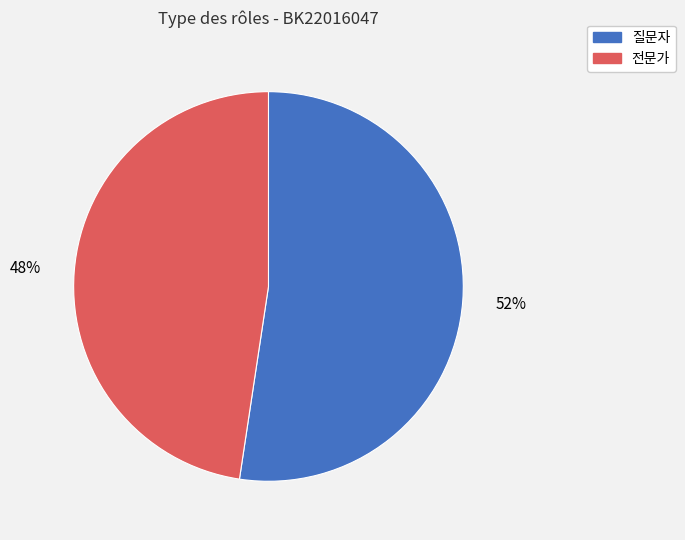

To the nearest percent, what is the combined percentage of 전문가 and 질문자?

100%